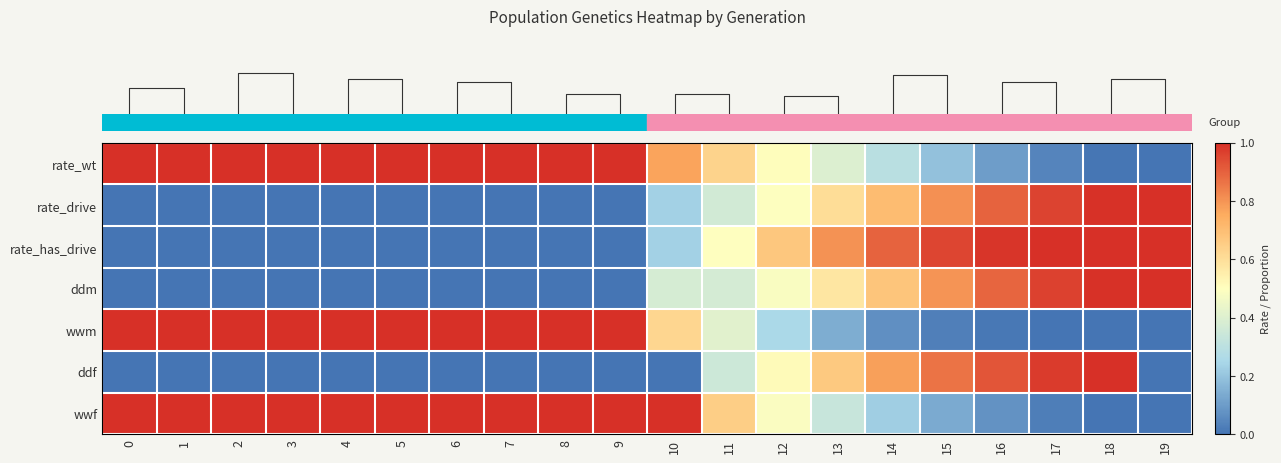

What is the maximum value shown in the chart?

1.0